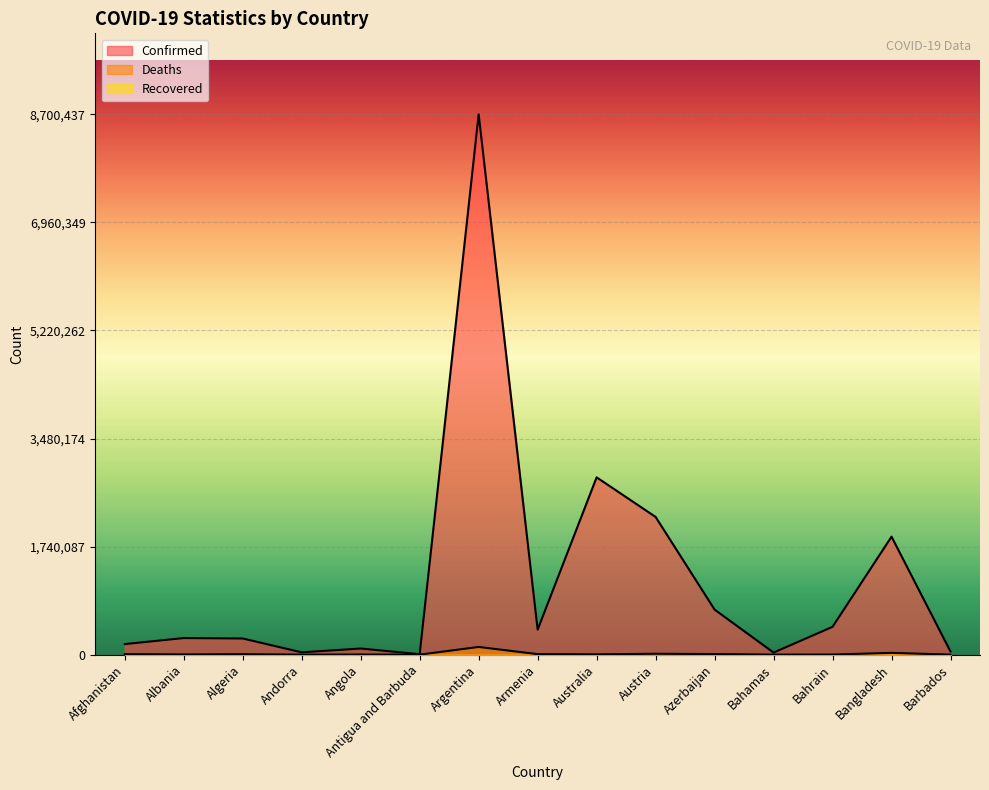

At how many categories does at least one series exceed 6989468?

1